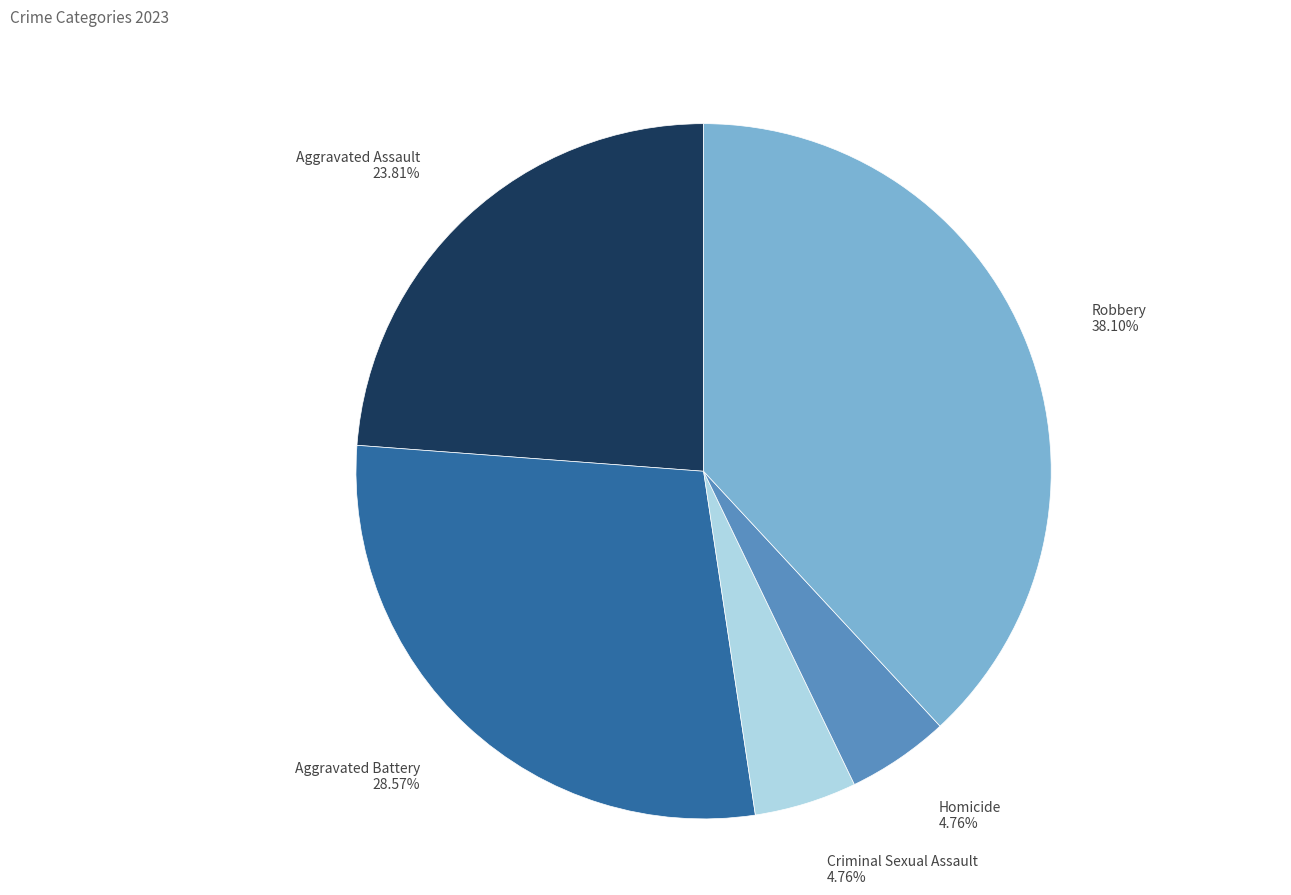

Is there a majority slice in this chart?

No